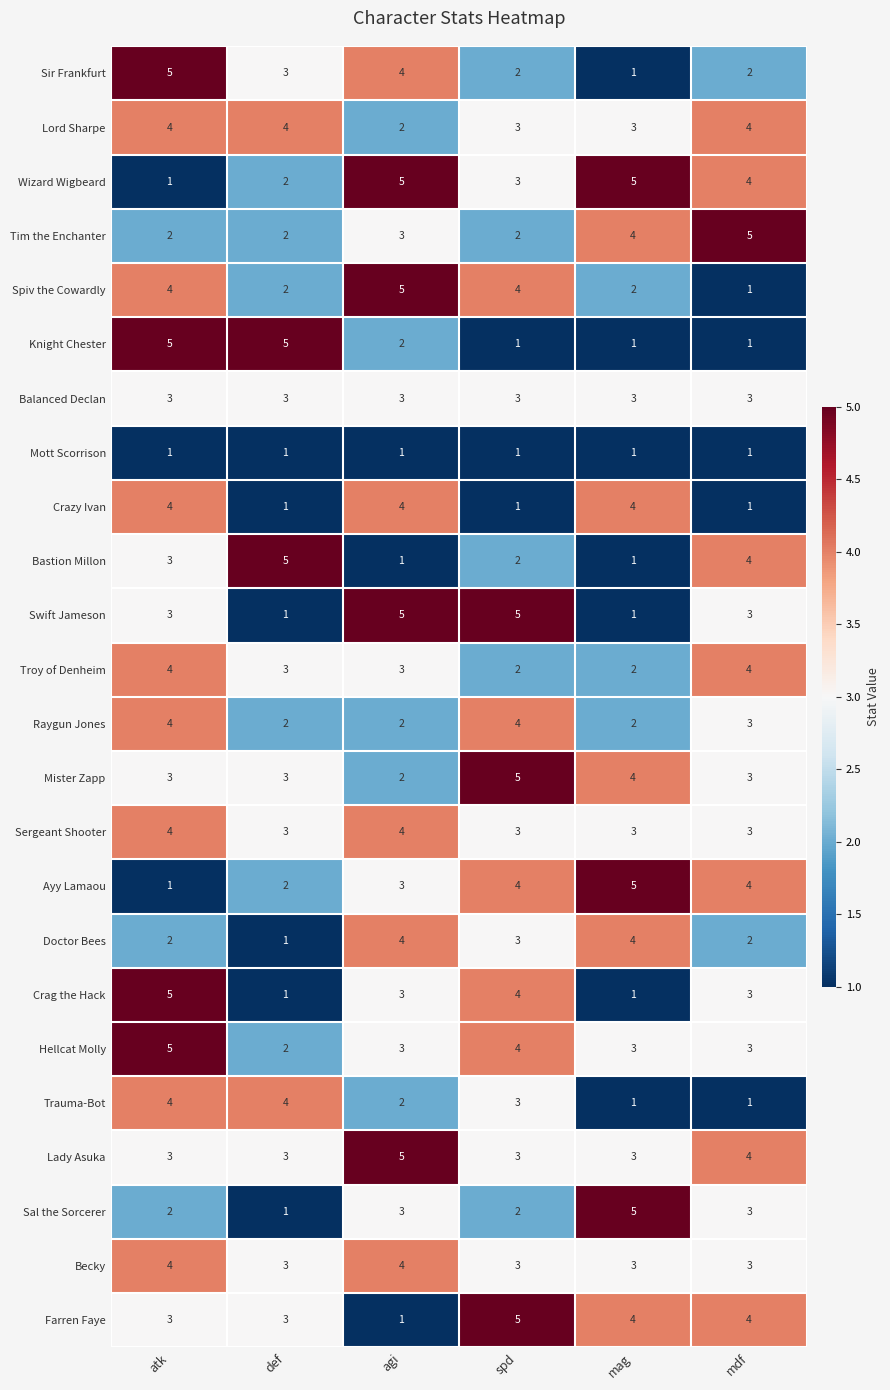

Which series changed the most between spd and mag?

Swift Jameson